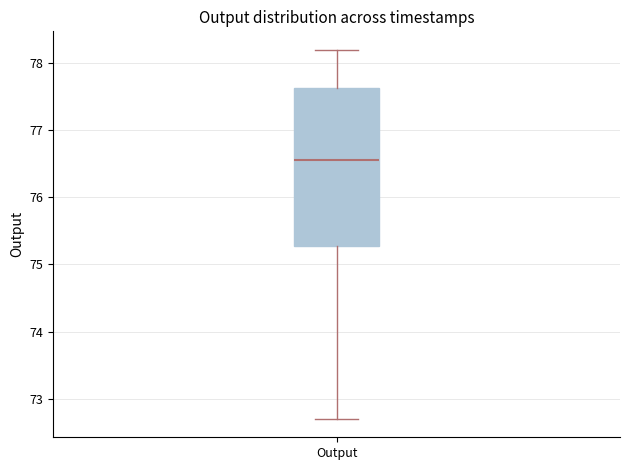

Transcribe this box plot: give where the median line is, the range the box spans, and where the two whiskers end, as read against the y-axis. The values are not printed on the chart, so give them approximately, as read against the axis.

median 76.6, box 75.3 to 77.6, whiskers 72.7 to 78.2